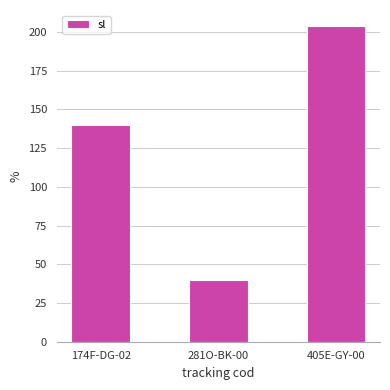

Between 281O-BK-00 and 174F-DG-02, which is larger?

174F-DG-02